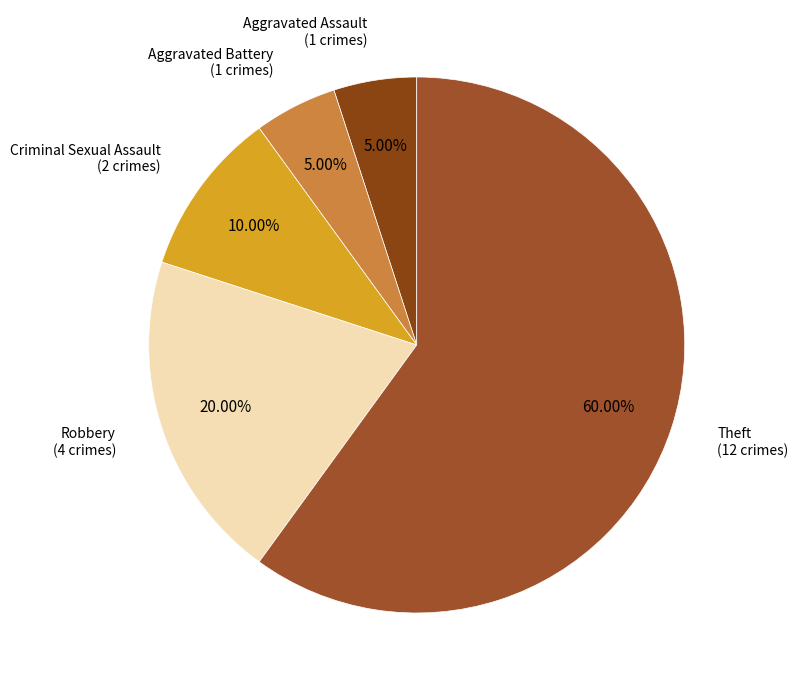

Count the number of slices in the pie.

5